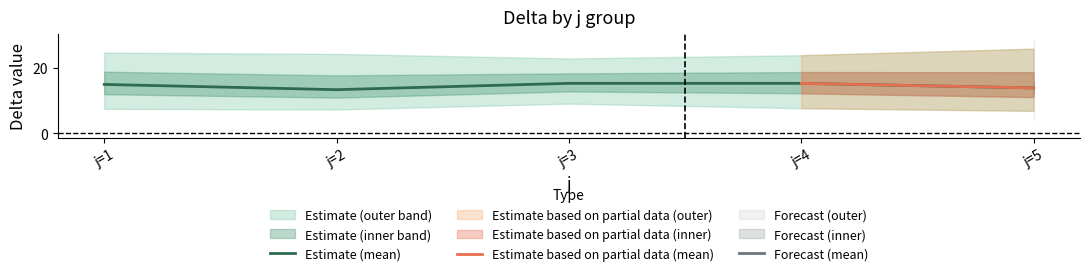

What is the lowest value of the Estimate (mean) series?

13.3